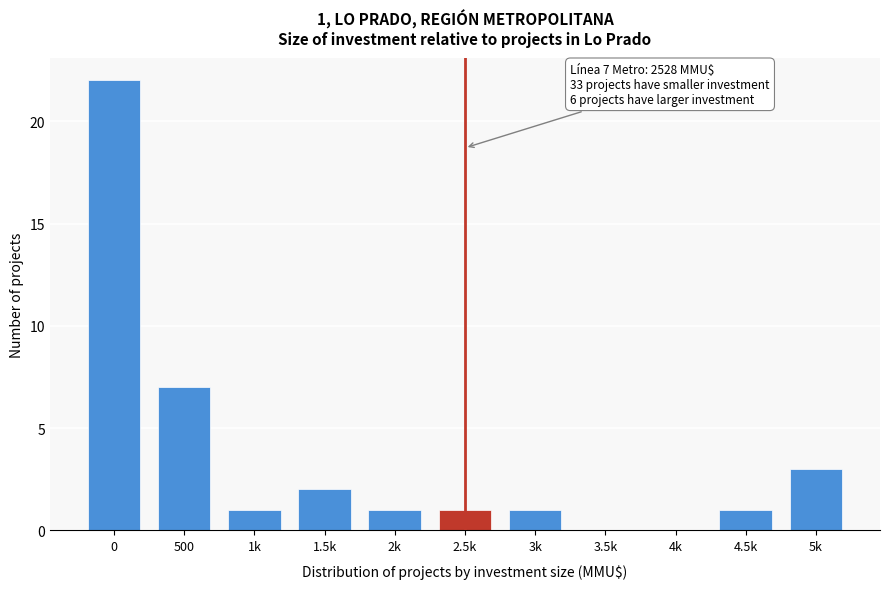

Reading left to right, list all the values displayed in this chart.

0=22	500=7	1k=1	1.5k=2	2k=1	2.5k=1	3k=1	3.5k=0	4k=0	4.5k=1	5k=3